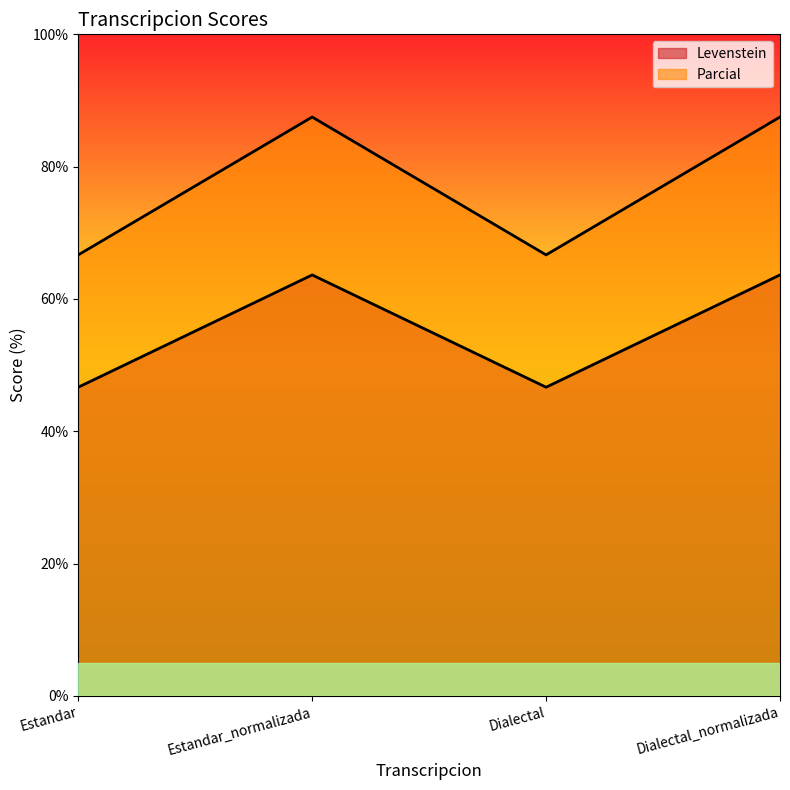

True or false: Levenstein and Parcial cross at least once.

False